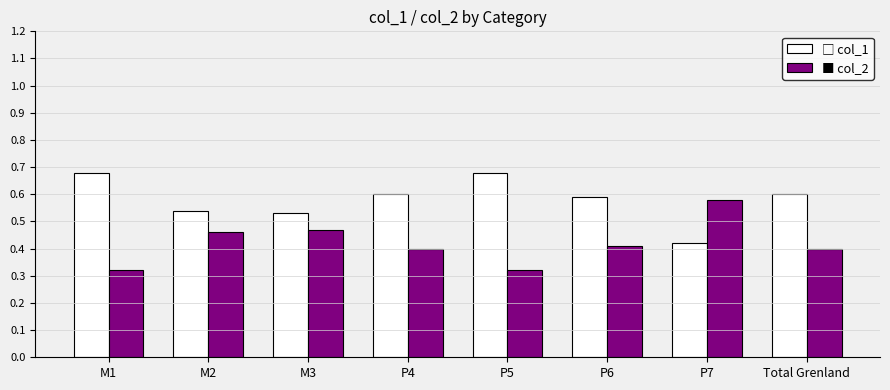

At how many categories does at least one series exceed 0?

8